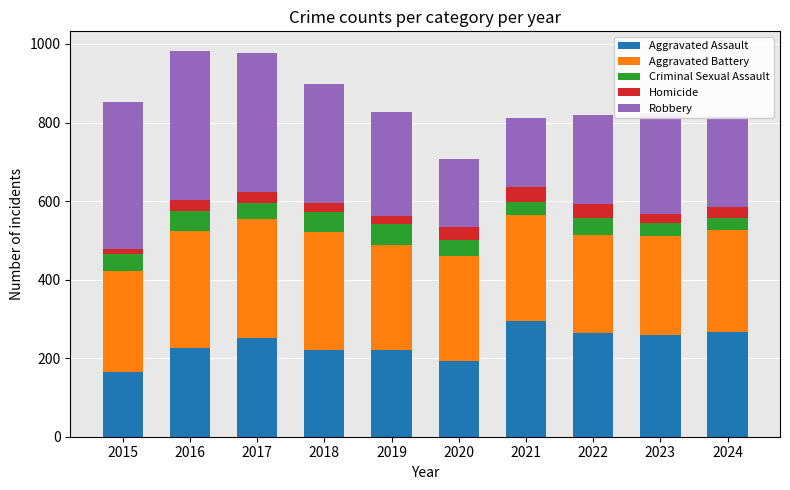

What is the difference between the Aggravated Assault values at 2016 and 2017?

26